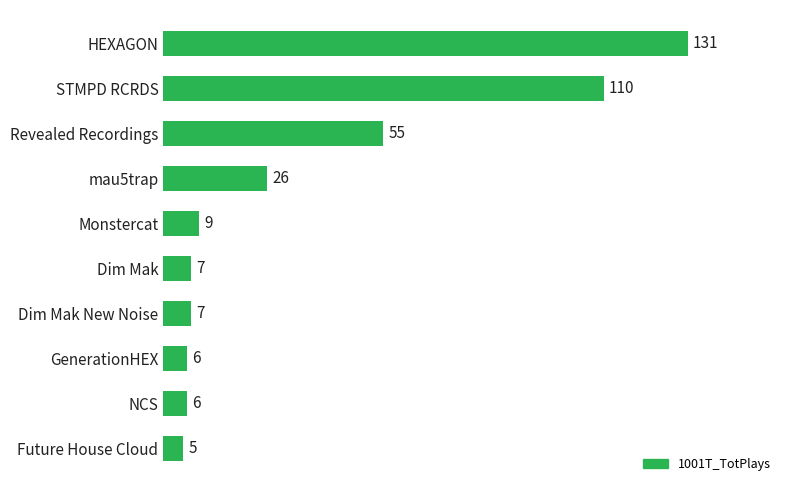

What is the ratio of the value at Monstercat to the value at Future House Cloud?

1.8